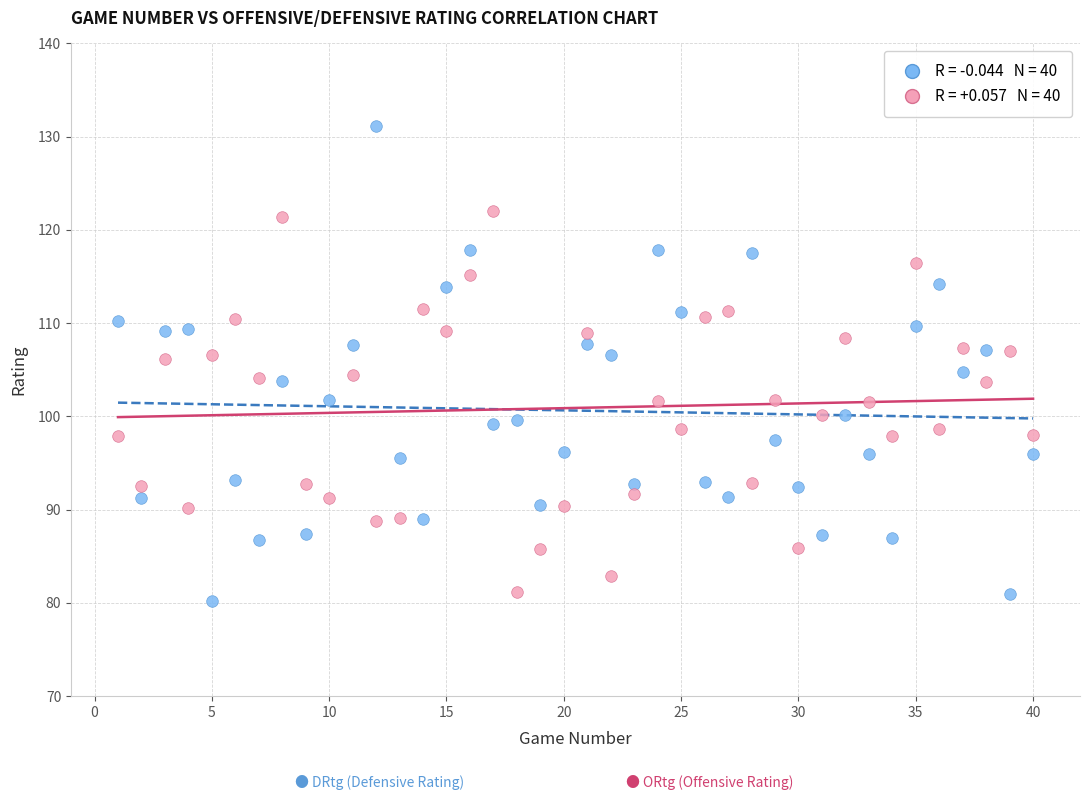

Across all data points, what is the range of Y values (max minus min)?

50.9